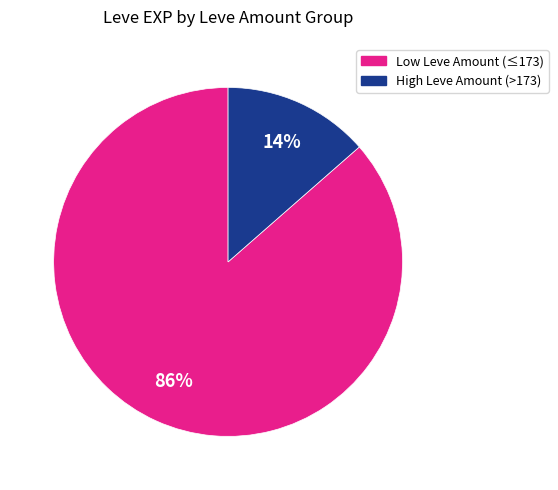

Is there any slice that represents more than half of the pie?

Yes